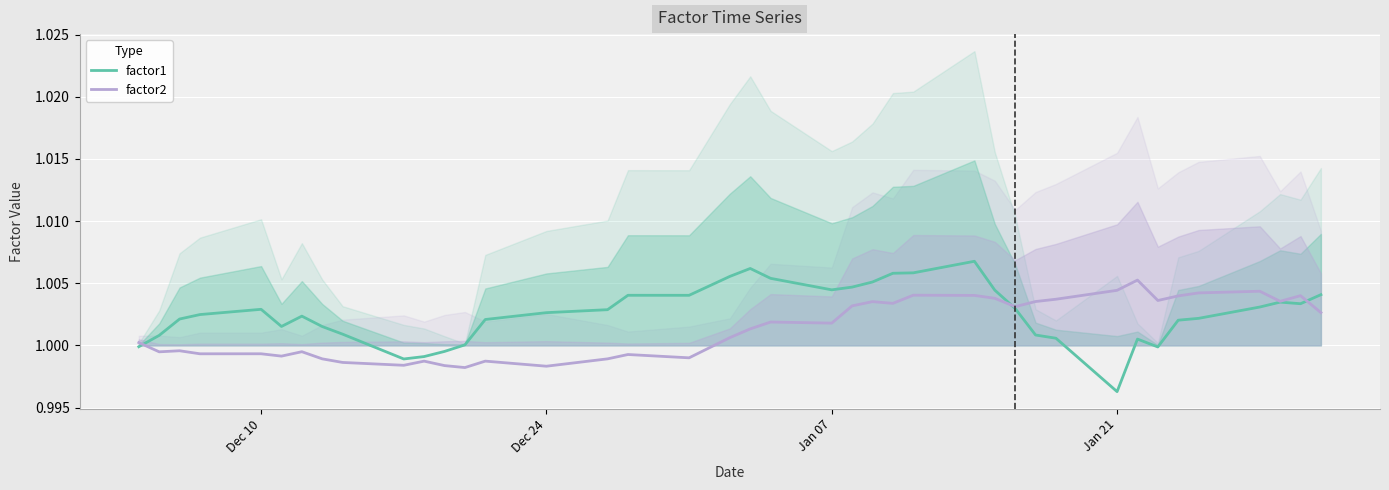

The value of factor1 at Jan 21 is 0.3. True or false?

False